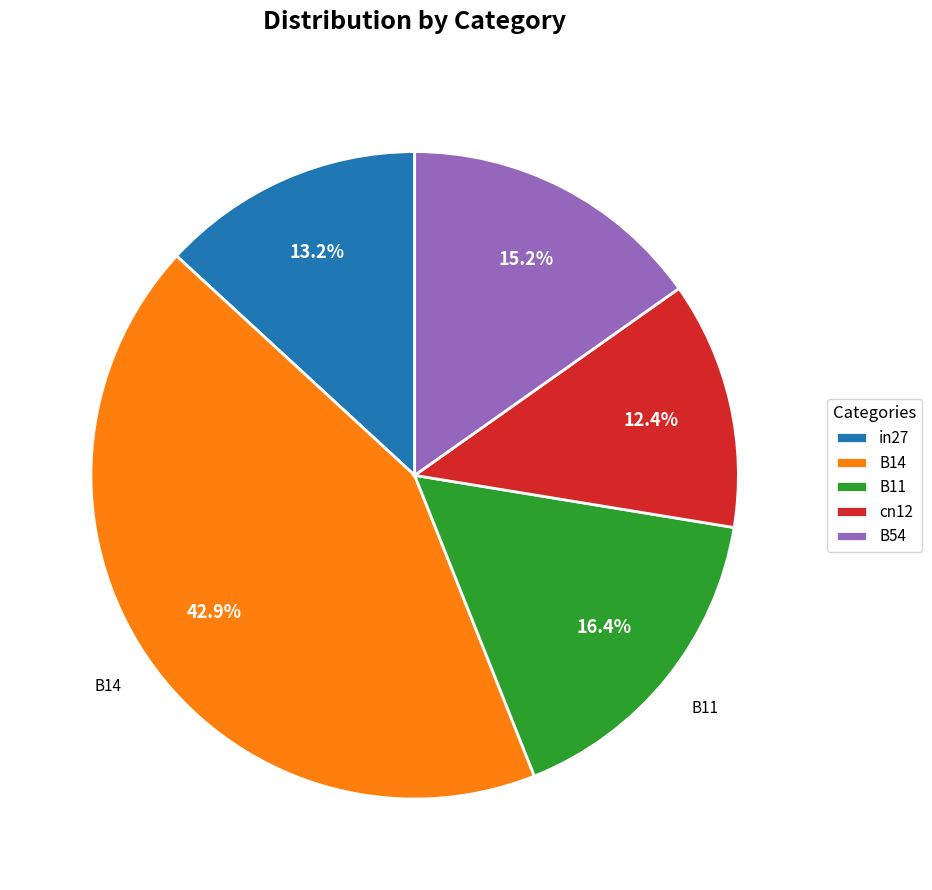

Is there a majority slice in this chart?

No